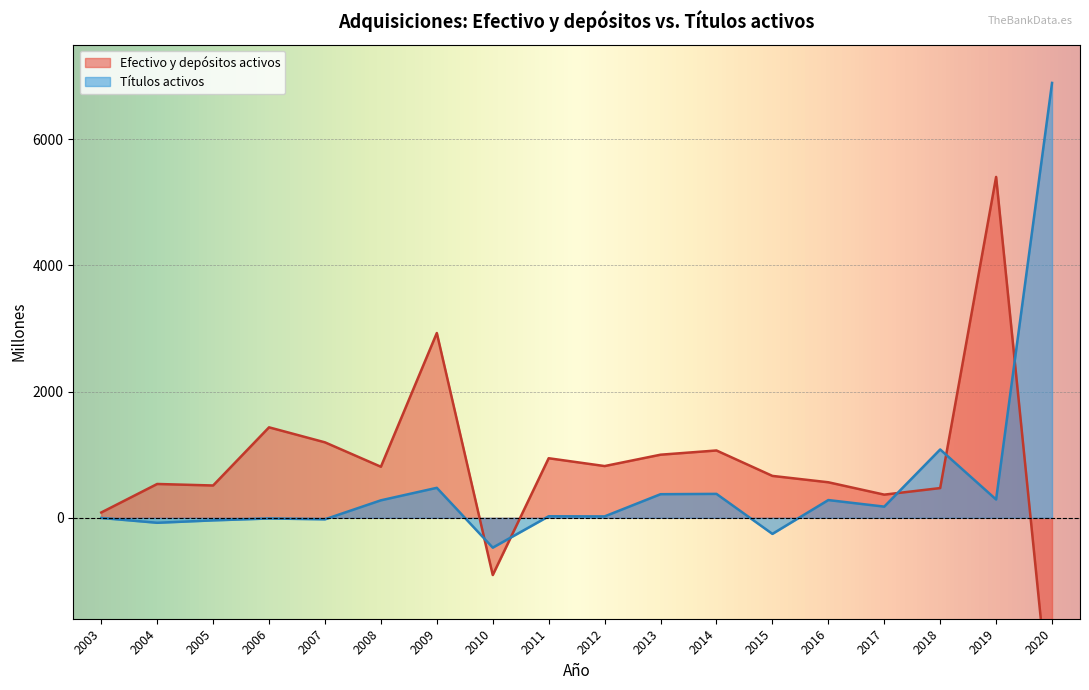

At which category is the sum across all series the highest?

2019